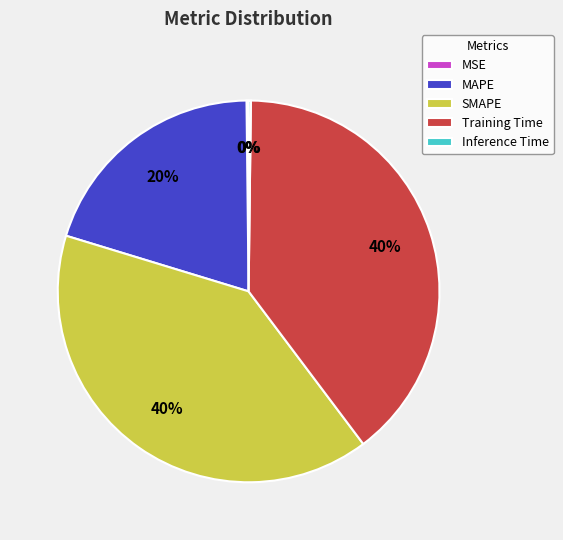

Is there any slice that represents more than half of the pie?

No